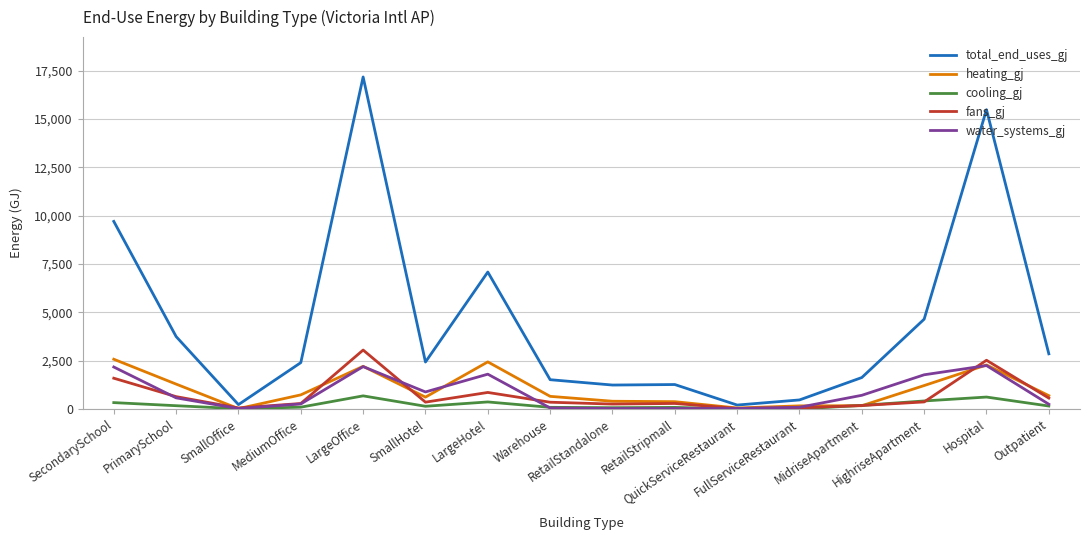

What is the greatest value displayed?

17171.7